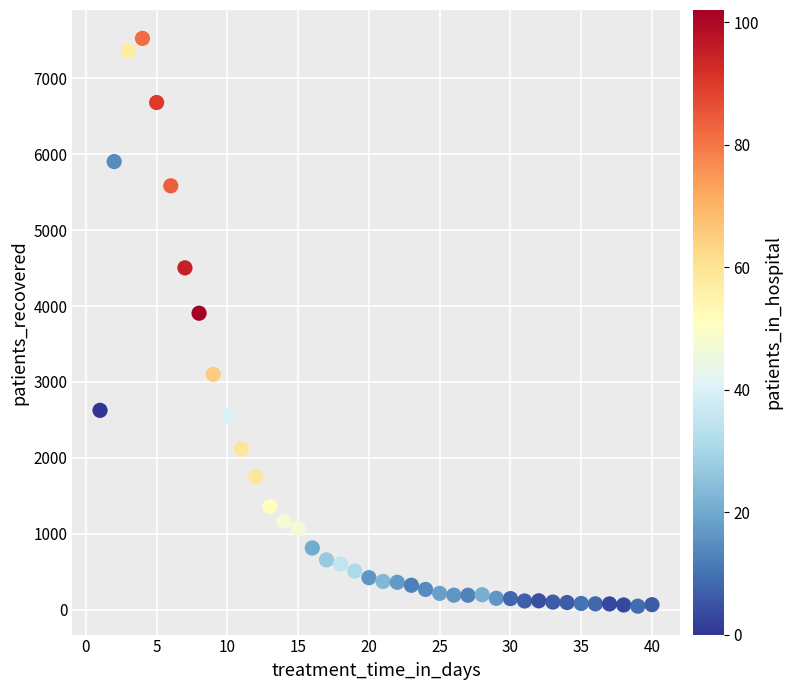

What is the range of Y values (max minus min)?

7483